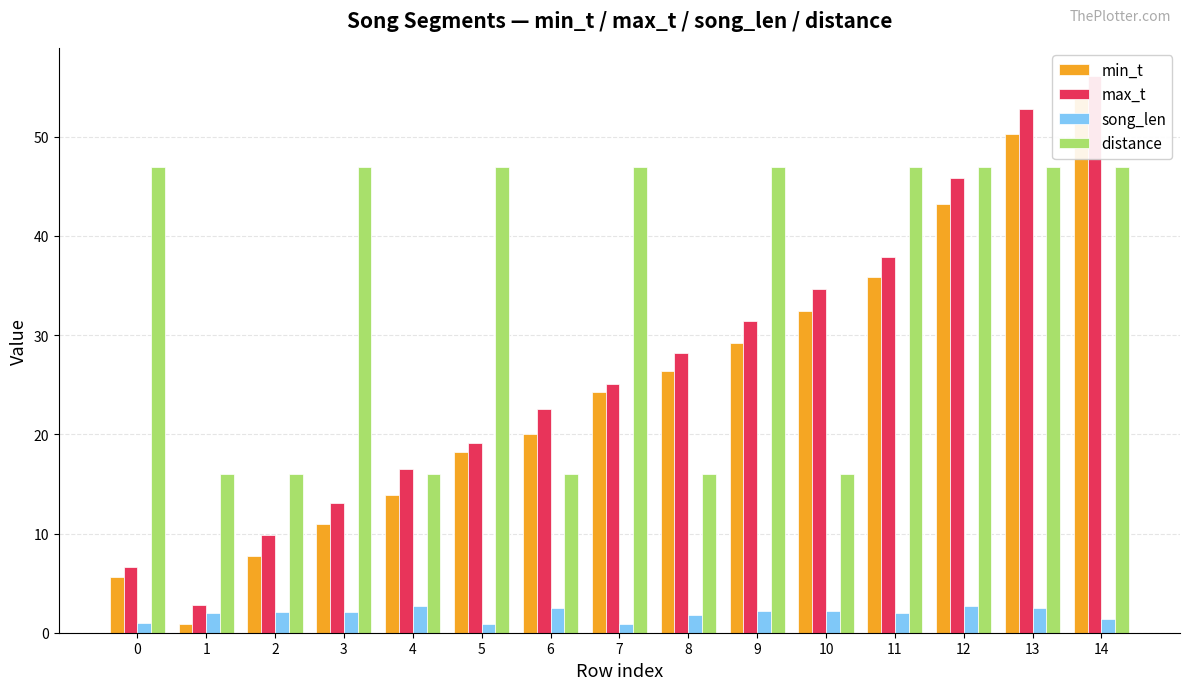

Which category has the lowest value across all series?

5